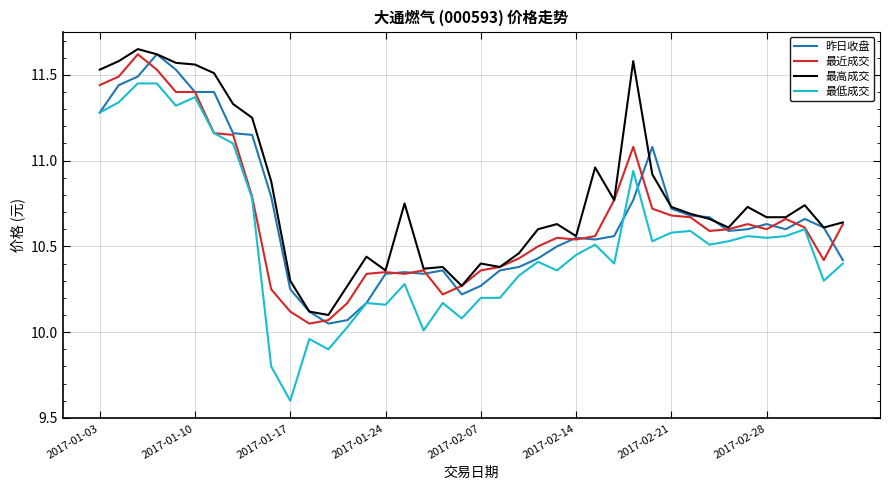

Which series has the largest total across all categories?

最高成交